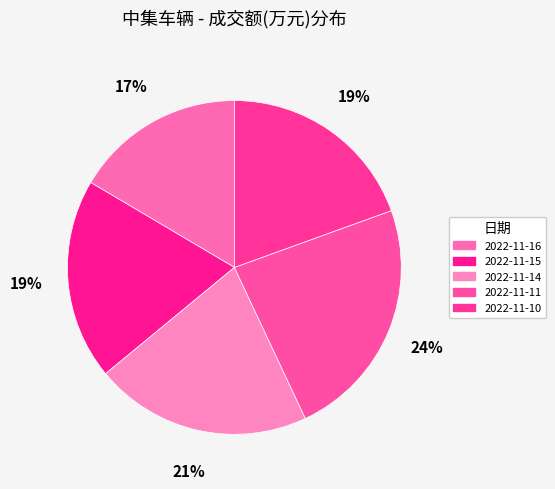

Count the number of slices in the pie.

5